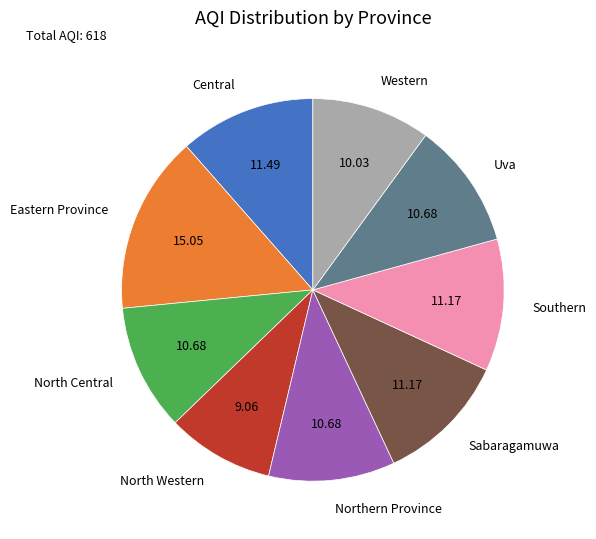

Do Eastern Province and Central together represent more than half of the pie?

No